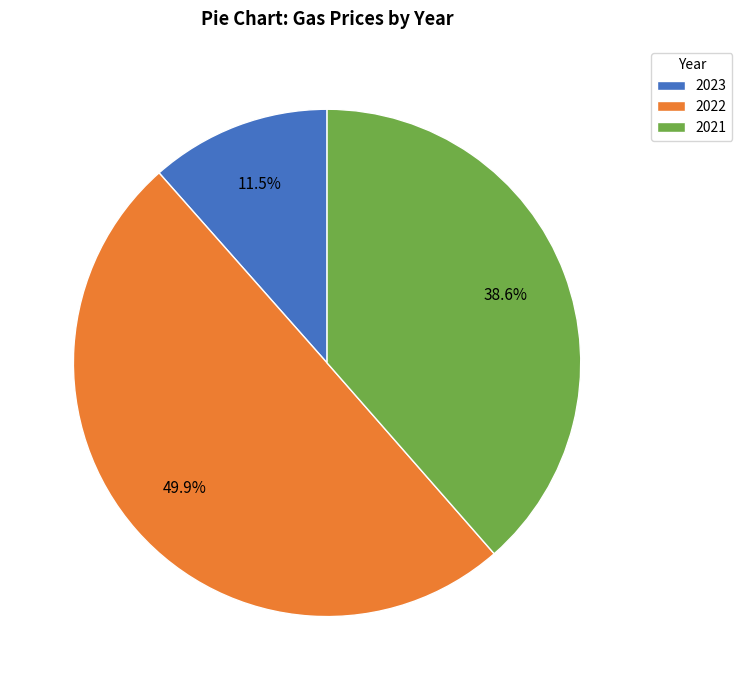

Rank the categories by value from highest to lowest.

2022, 2021, 2023